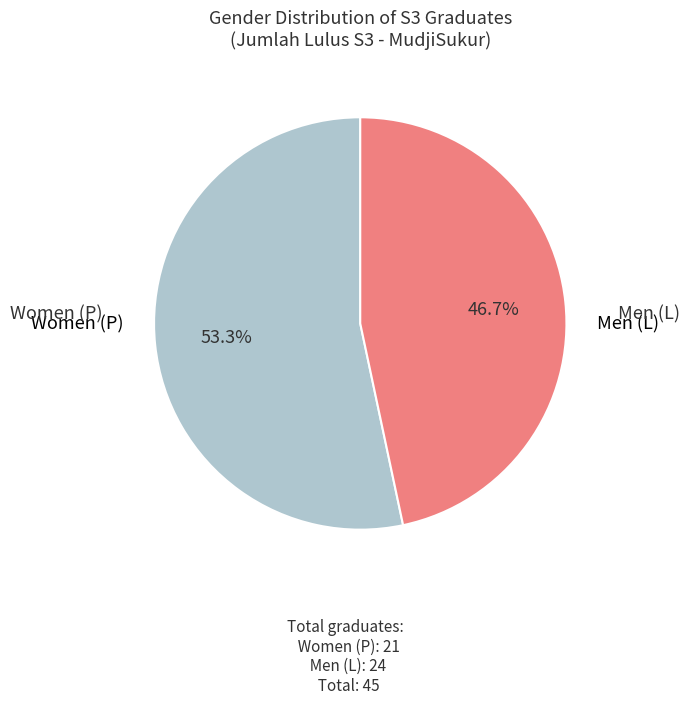

To the nearest percent, what is the difference between the largest and smallest slice percentages?

7%